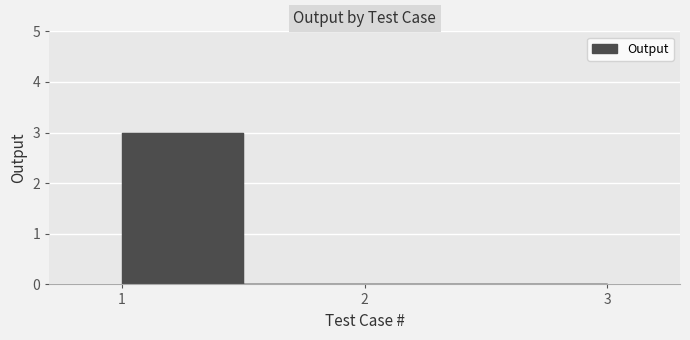

Reading left to right, extract all data points from this chart.

3	0	0